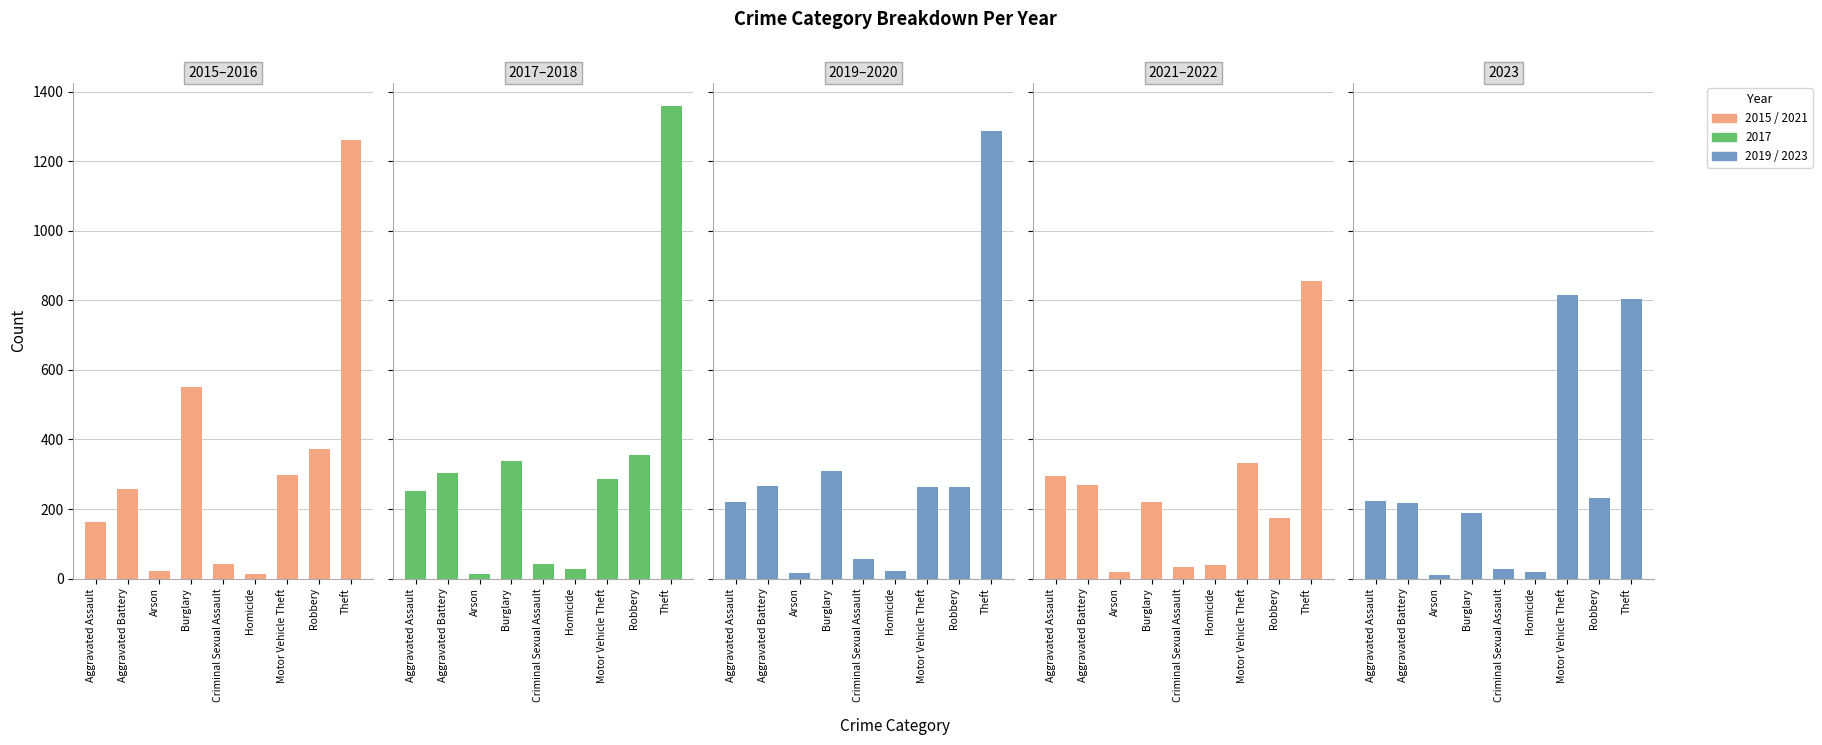

At which category does the chart reach its peak across all series?

Theft